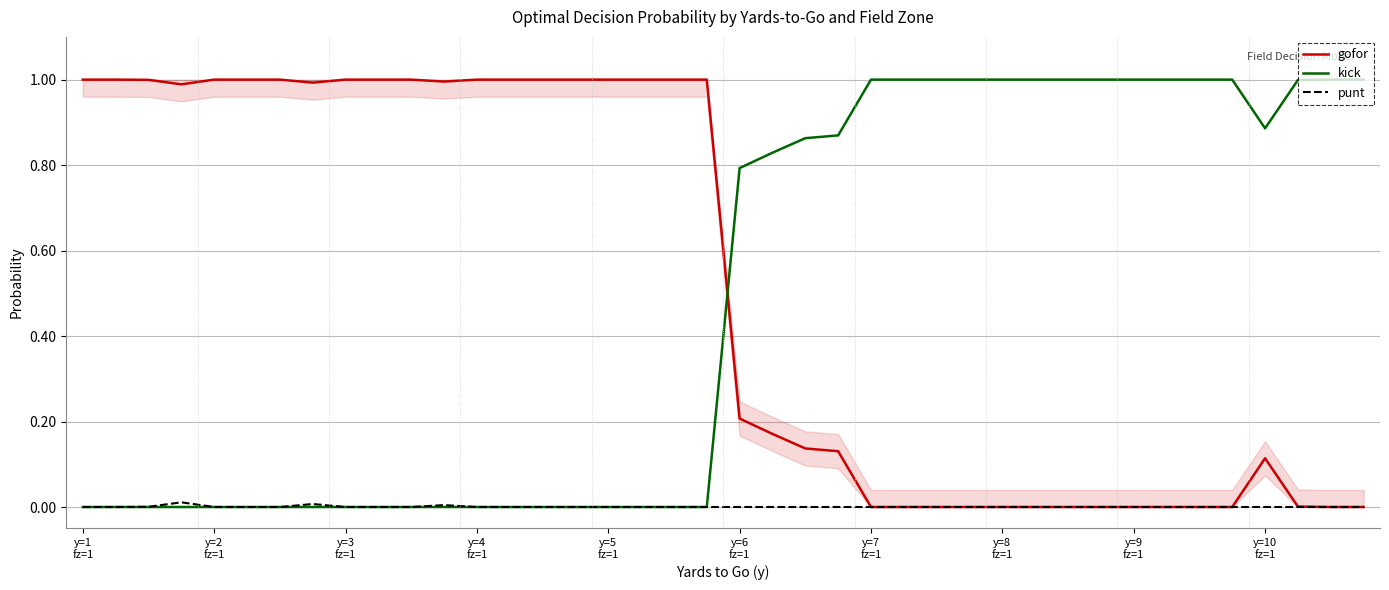

How many intersections are there between gofor and kick?

1